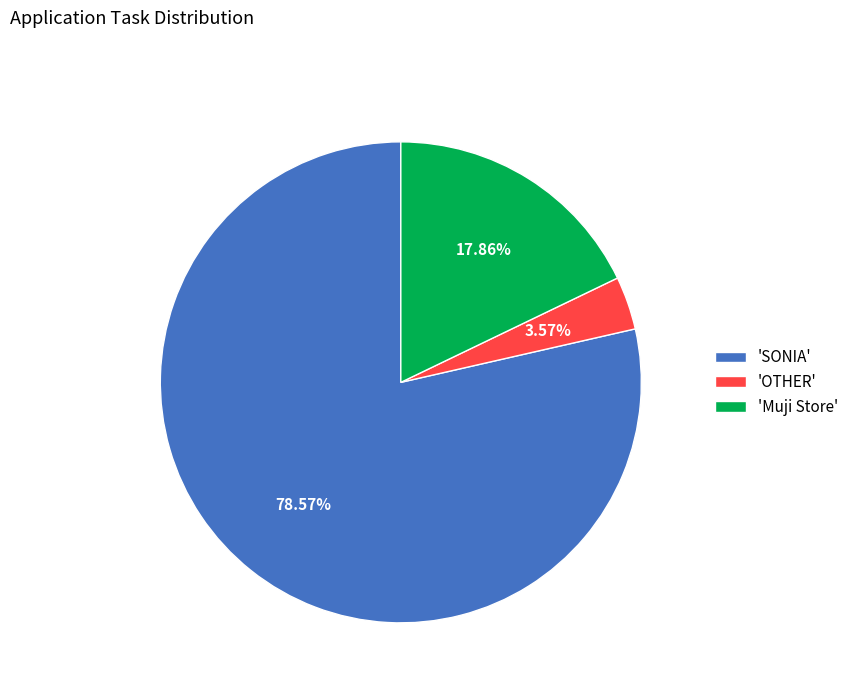

What is the ratio of the value at 'SONIA' to the value at 'OTHER'?

22.0